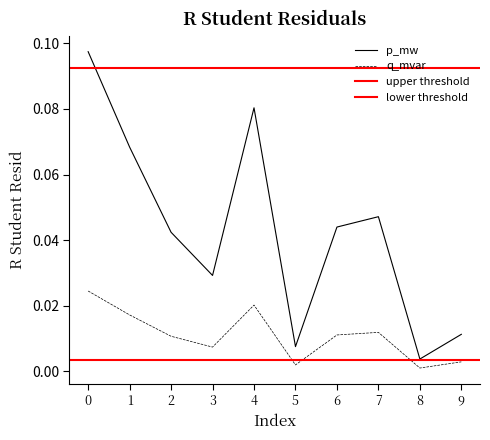

True or false: p_mw has a value of 0.0 at 8.

False